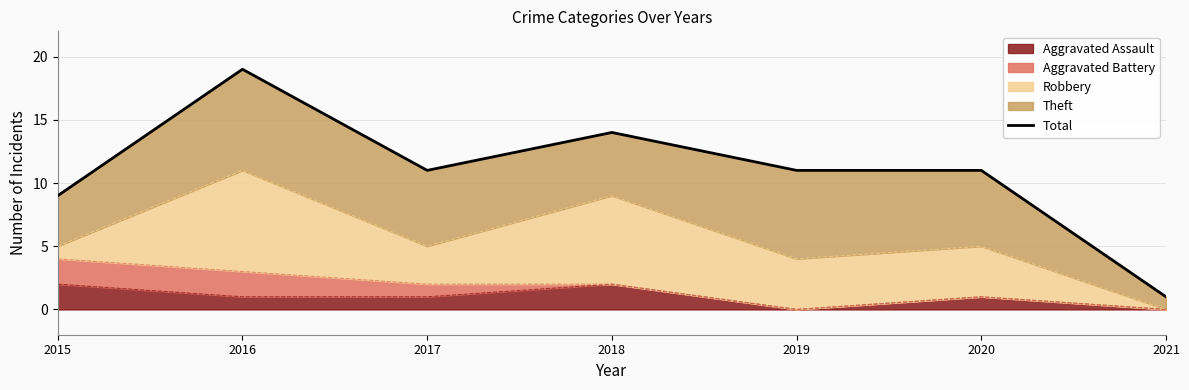

Reading left to right, what are all the values shown in this chart?

9	19	11	14	11	11	1